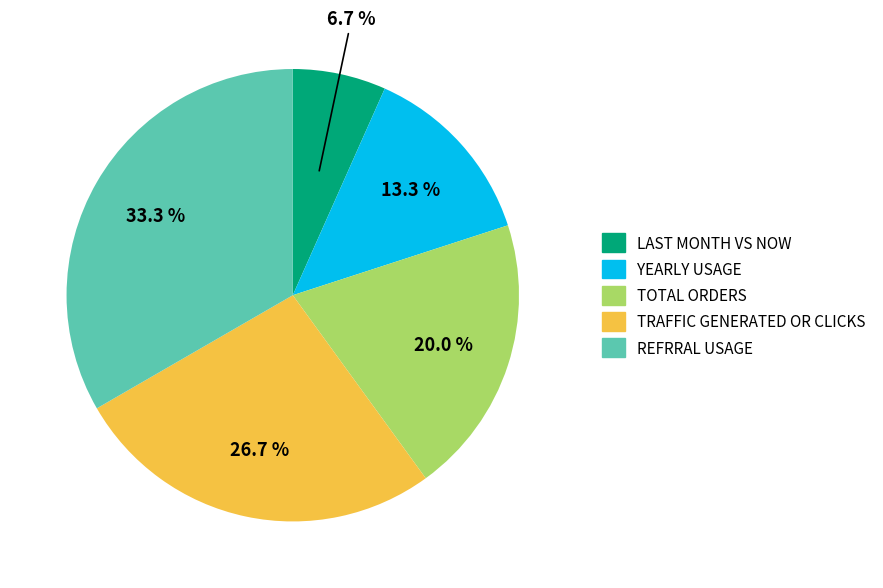

Does YEARLY USAGE account for over 50% of the chart?

No